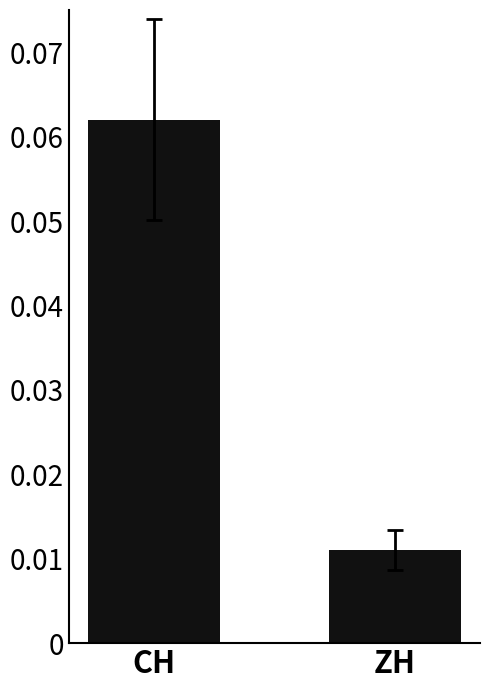

What is the label of the 1st bar from the left?

CH